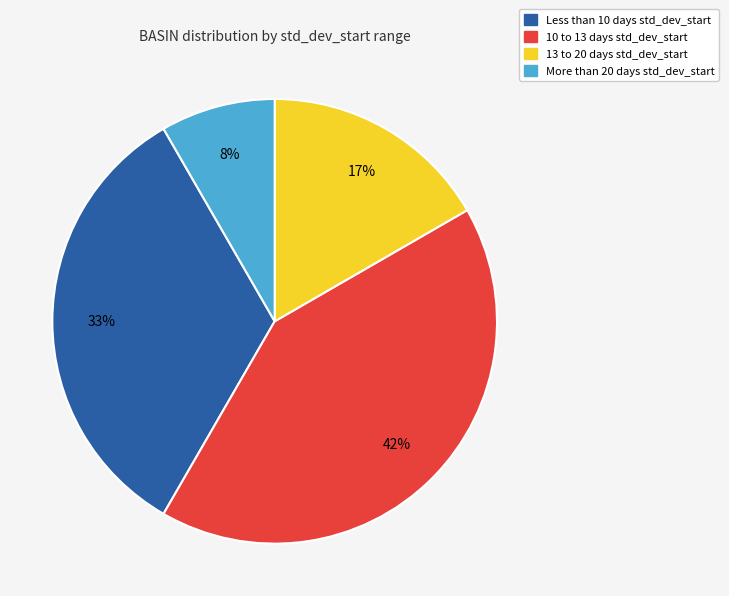

Is there a majority slice in this chart?

No